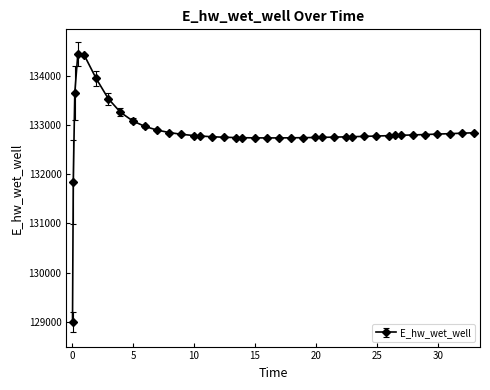

What is the minimum value shown in the chart?

128999.4